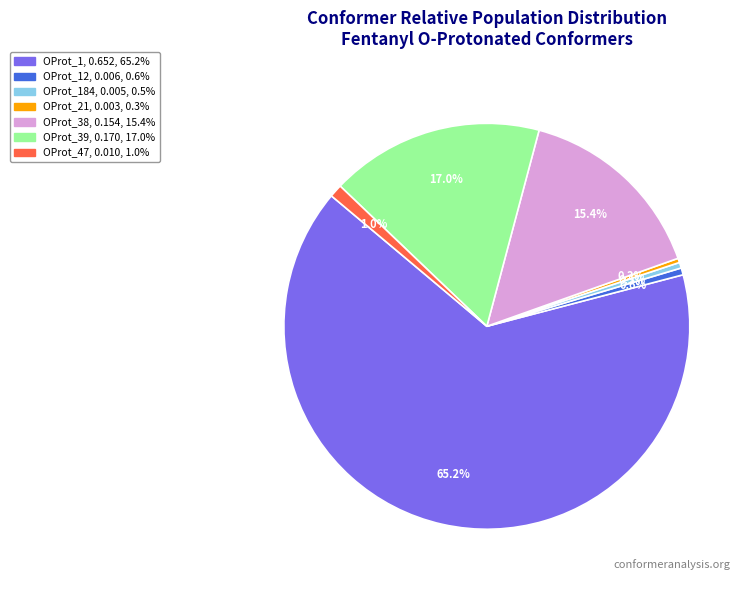

Is there a majority slice in this chart?

Yes